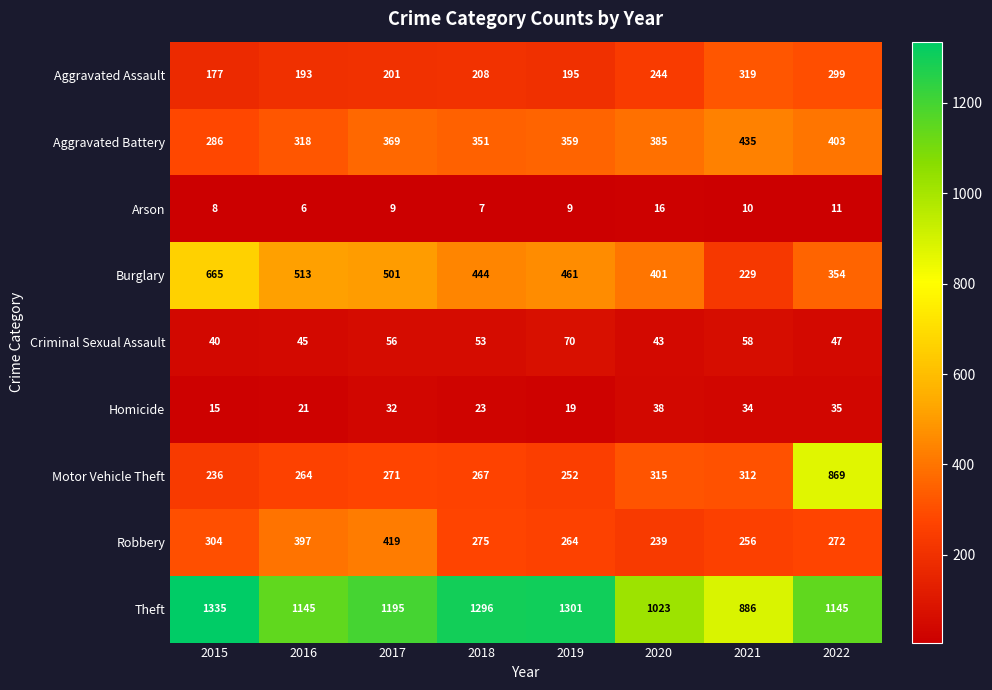

At which category does the chart reach its peak across all series?

2015